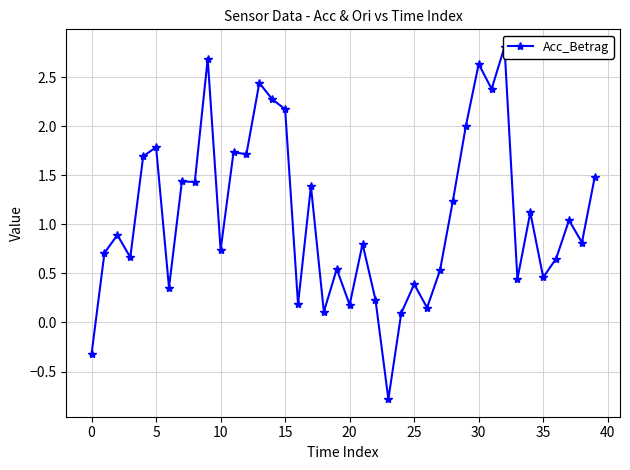

How many data points are less than 0?

2